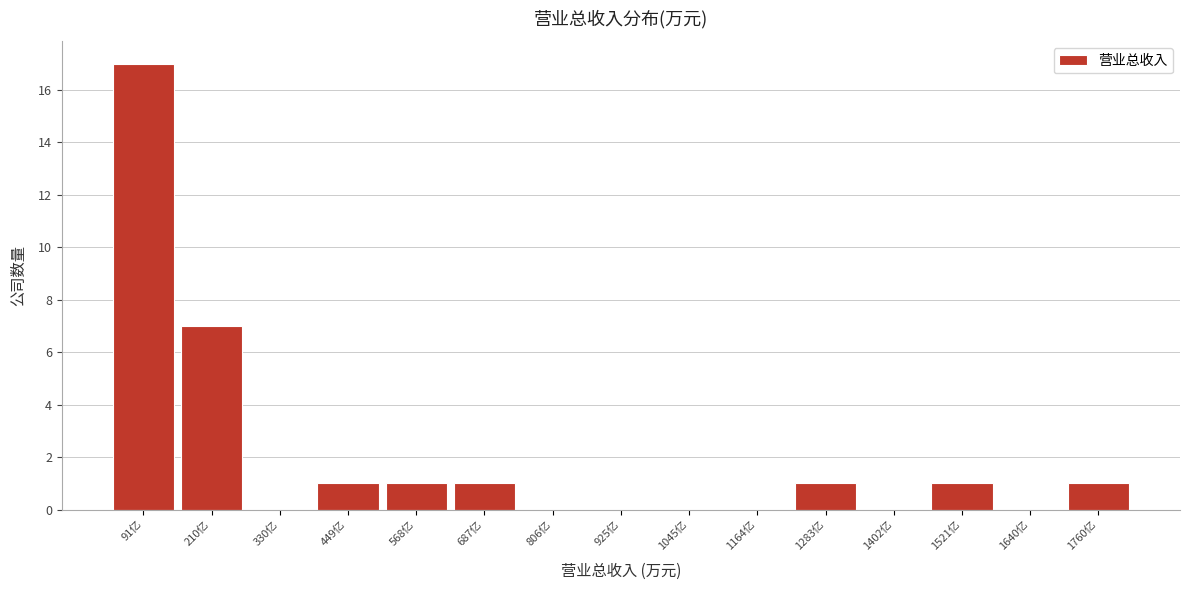

Between 925亿 and 1521亿, which is larger?

1521亿